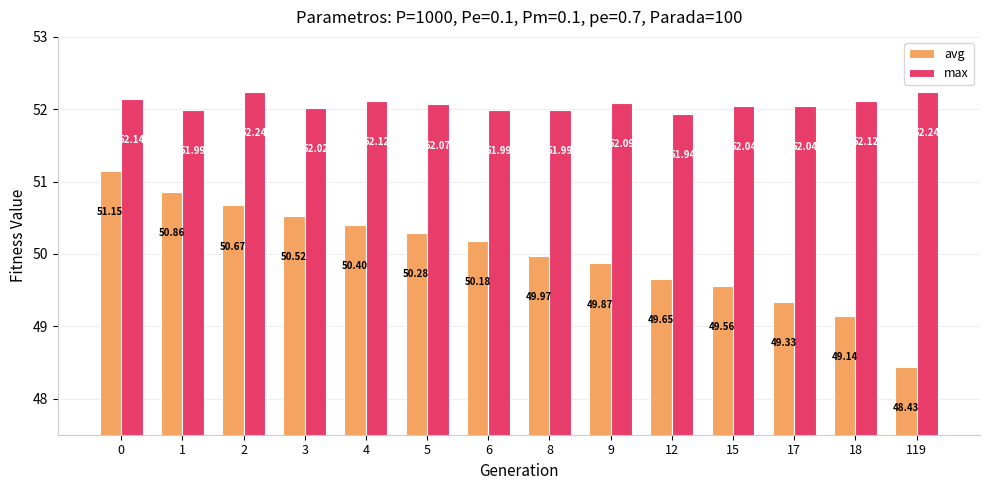

What is the value of the max bar at the 7th from the left?

52.0